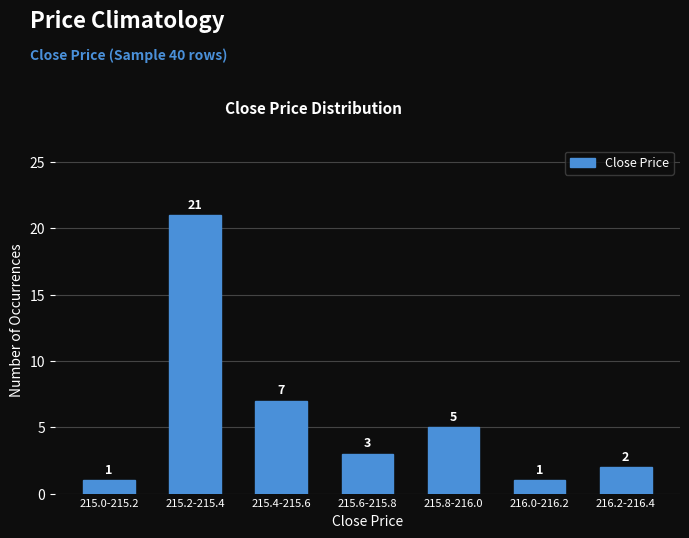

Reading left to right, what are all the values shown in this chart?

215.0-215.2=1	215.2-215.4=21	215.4-215.6=7	215.6-215.8=3	215.8-216.0=5	216.0-216.2=1	216.2-216.4=2